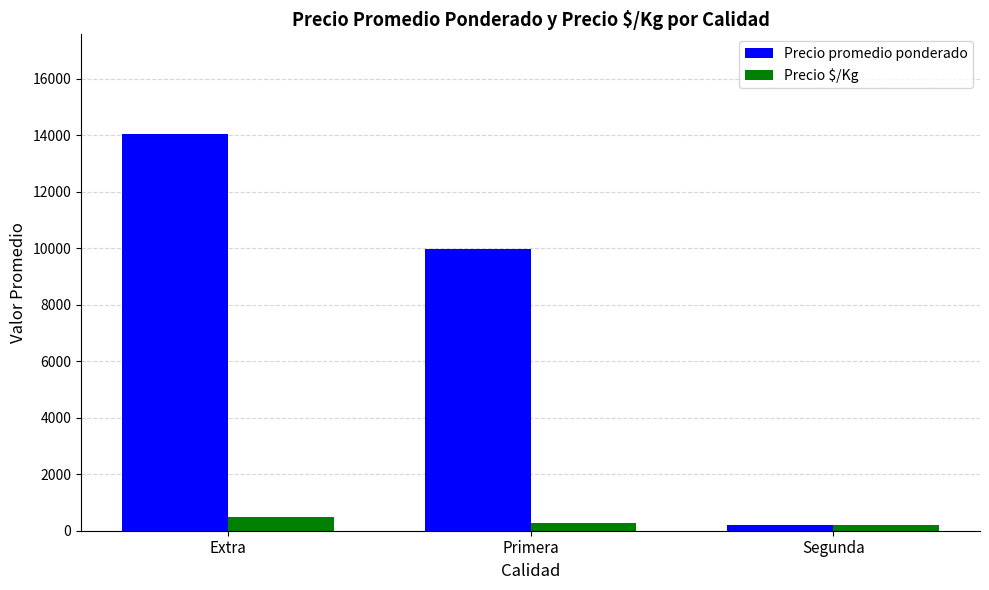

Read the Precio promedio ponderado value at Segunda, to the nearest 100.

200